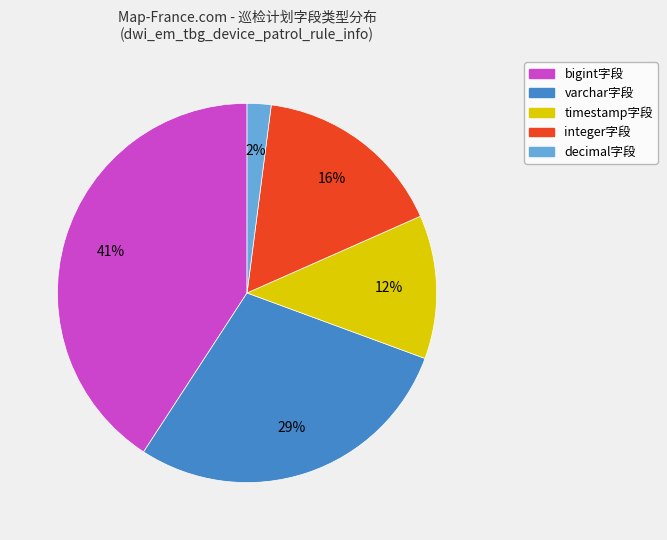

Is there a majority slice in this chart?

No